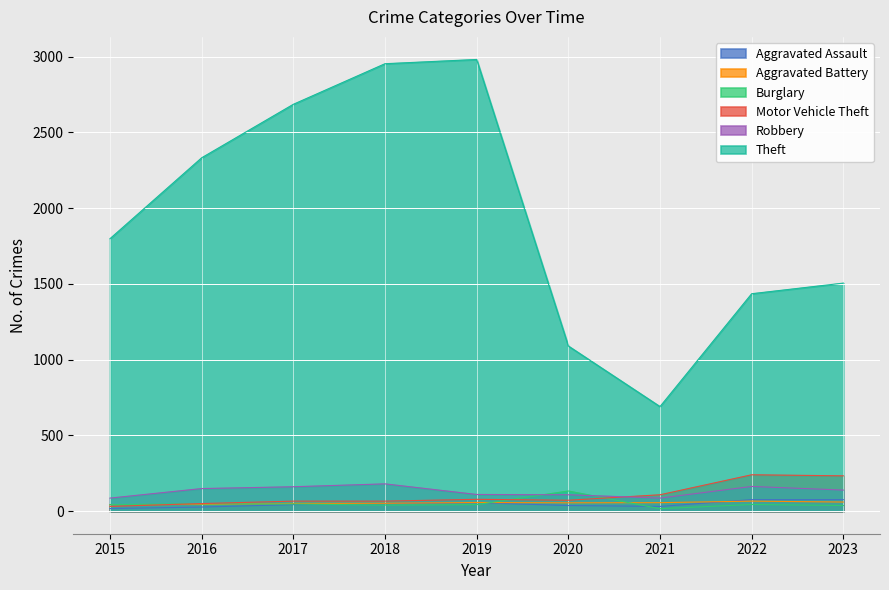

Reading left to right, list all the values displayed in this chart.

Aggravated Assault: 17	27	43	49	56	37	31	76	76
Aggravated Battery: 43	44	51	52	57	55	56	66	60
Burglary: 43	48	47	40	43	133	16	44	37
Motor Vehicle Theft: 31	50	66	66	78	72	108	240	233
Robbery: 86	149	161	180	110	108	86	163	139
Theft: 1798	2332	2685	2953	2981	1090	690	1435	1505